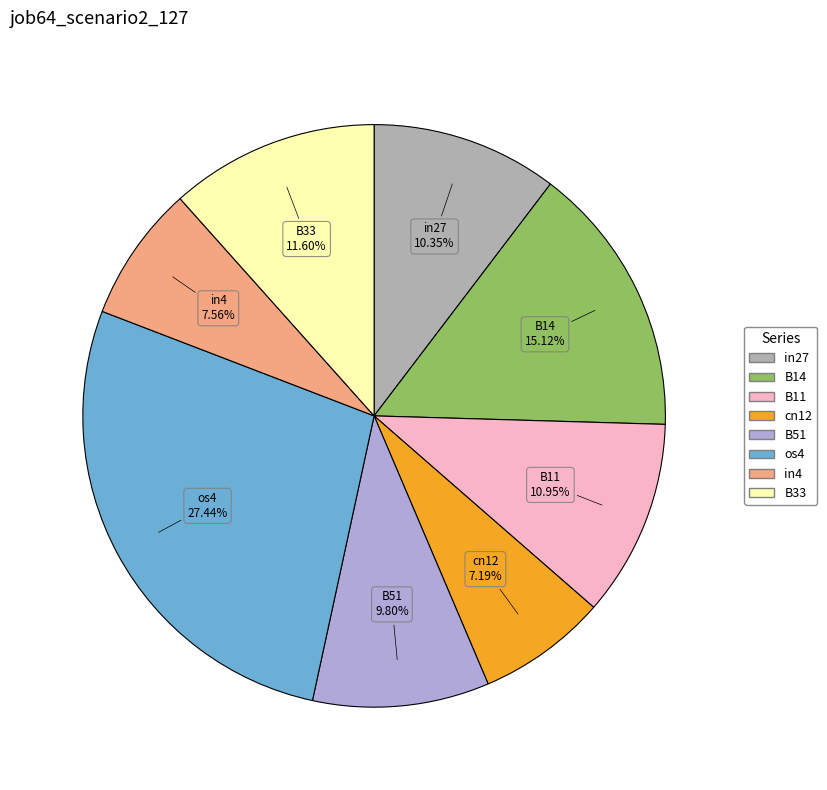

Does cn12 account for over 50% of the chart?

No